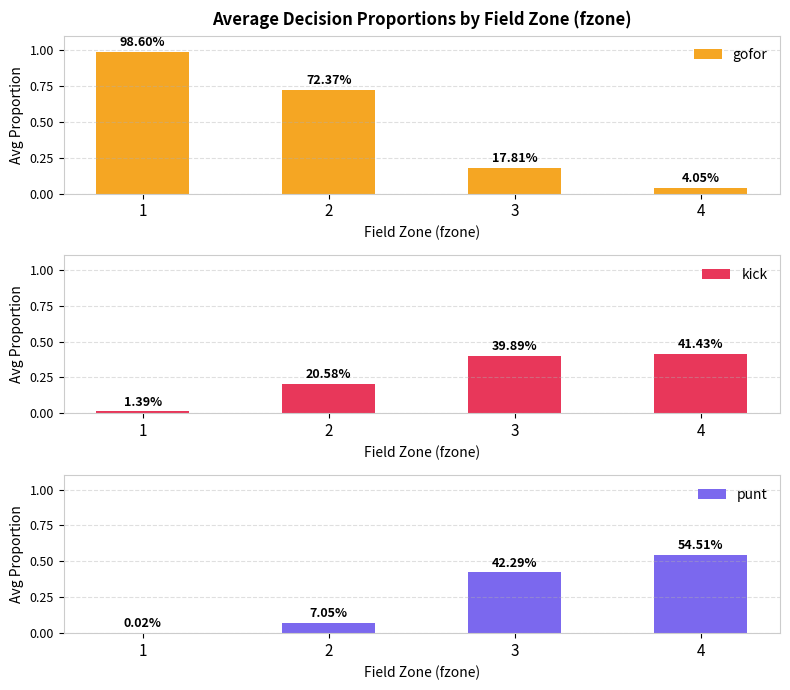

Between 1 and 4, which is larger?

1